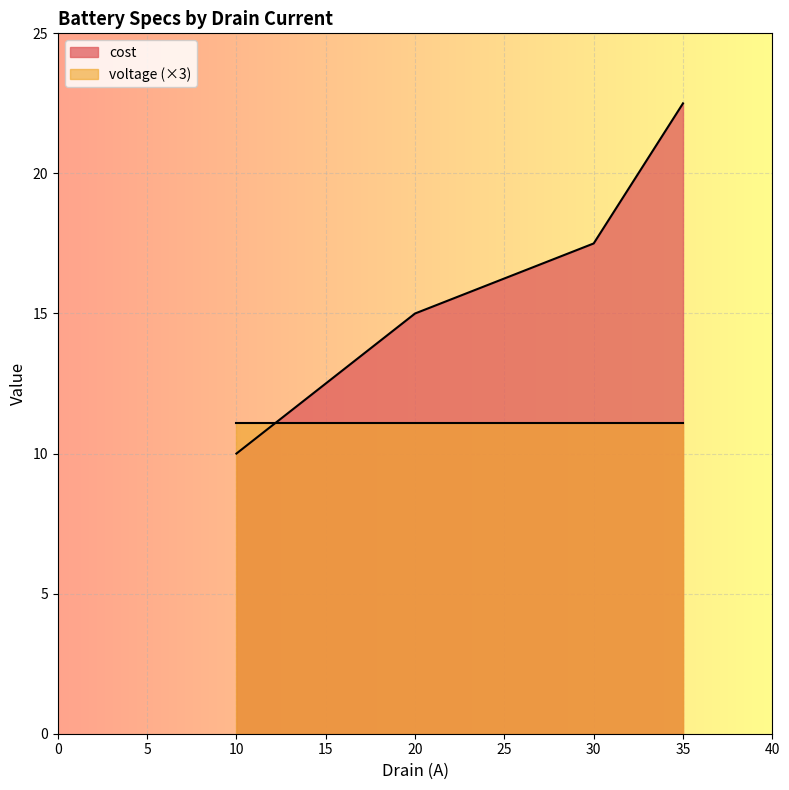

At which category is the sum across all series the highest?

35